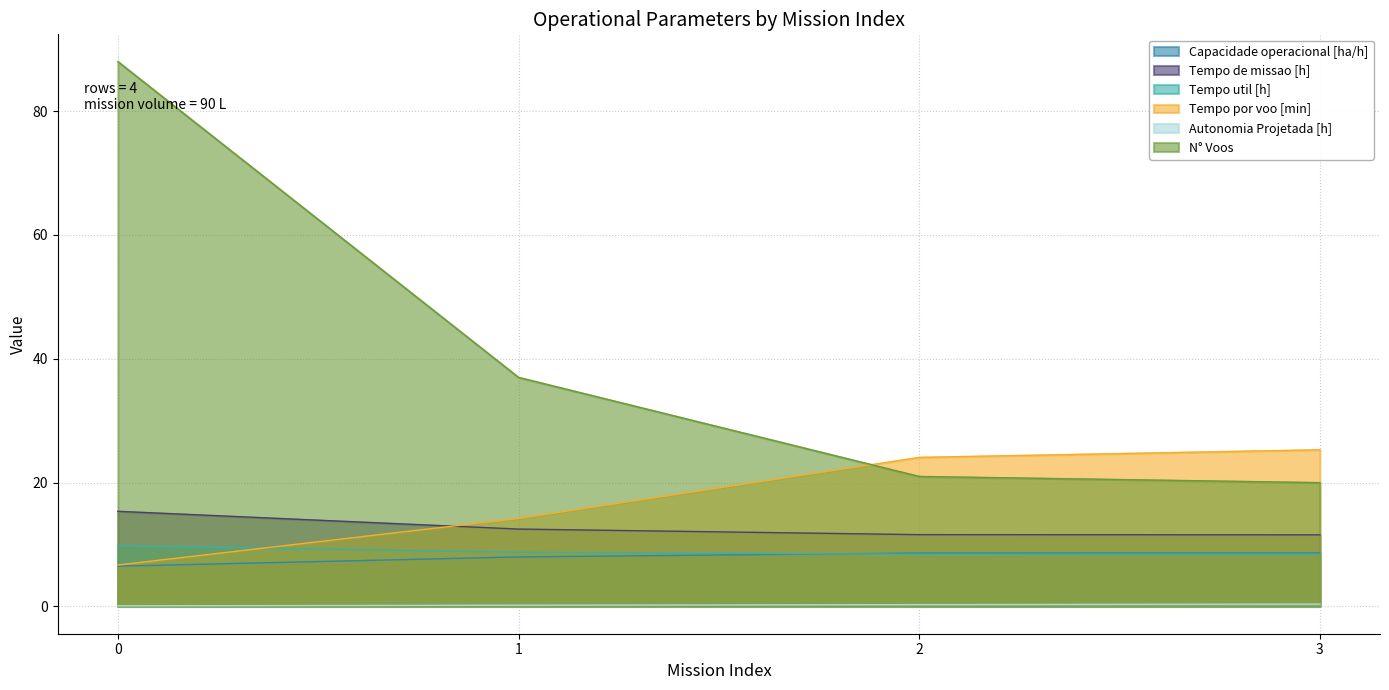

What is the spread (max minus min) of values at 3?

24.9